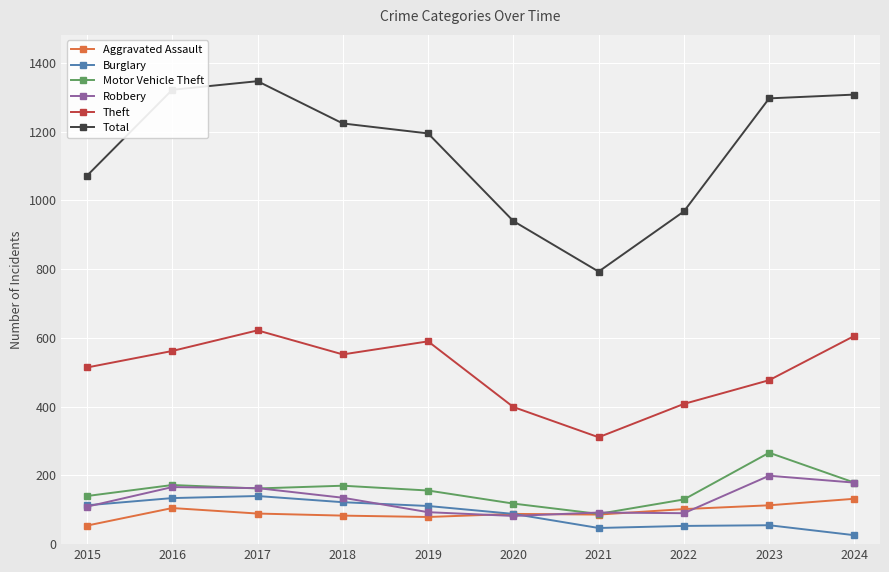

Count the number of categories in the chart.

10